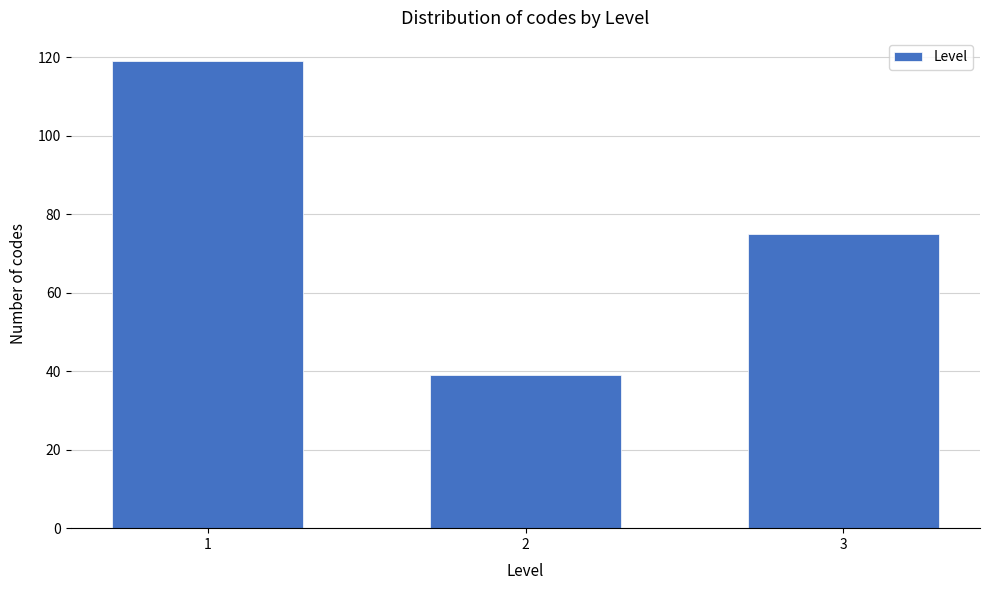

Reading right to left, transcribe all the data shown in this chart.

3=75	2=39	1=119